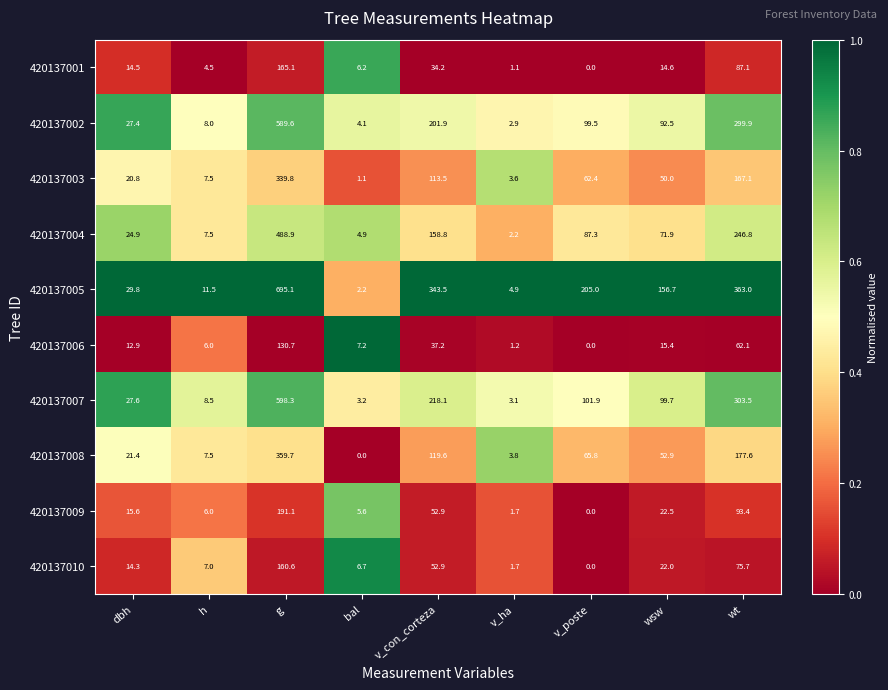

Between dbh and v_poste, which series saw the biggest shift?

420137005